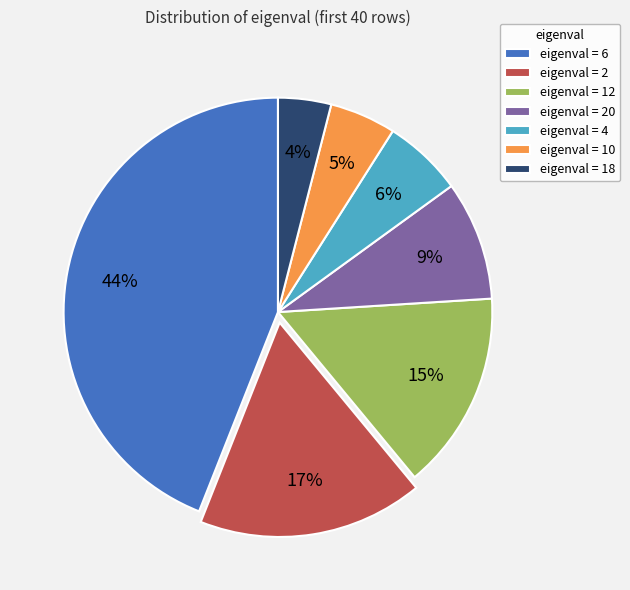

Approximately how many times larger is the value at eigenval = 10 compared to eigenval = 12?

0.3